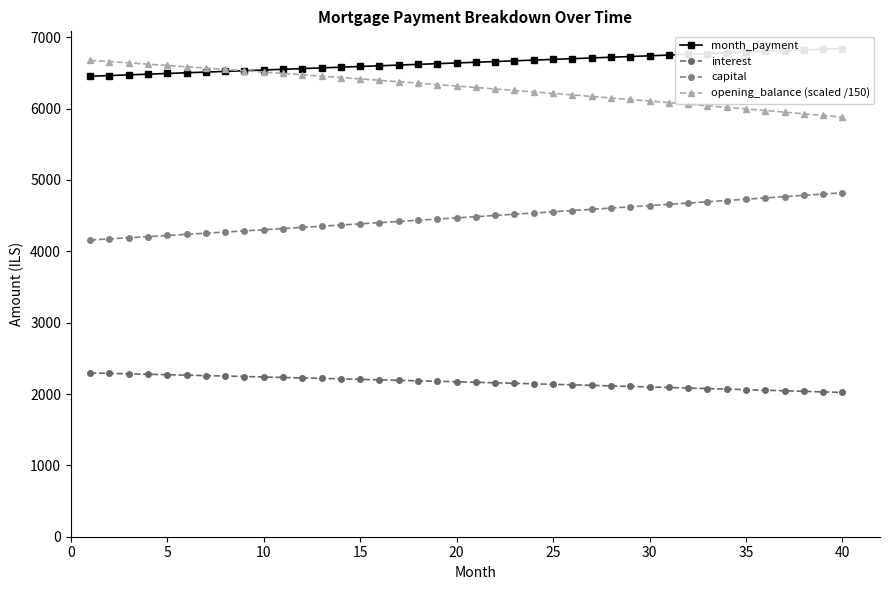

What are all the series names shown in the legend?

month_payment, interest, capital, opening_balance (scaled /150)